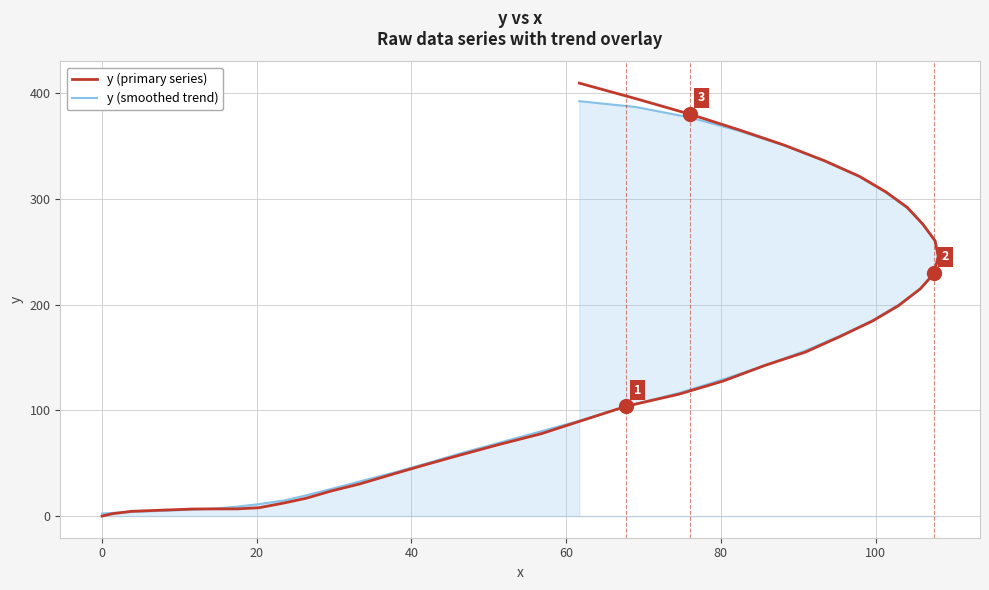

Which series has the largest range (max minus min)?

y (primary series)